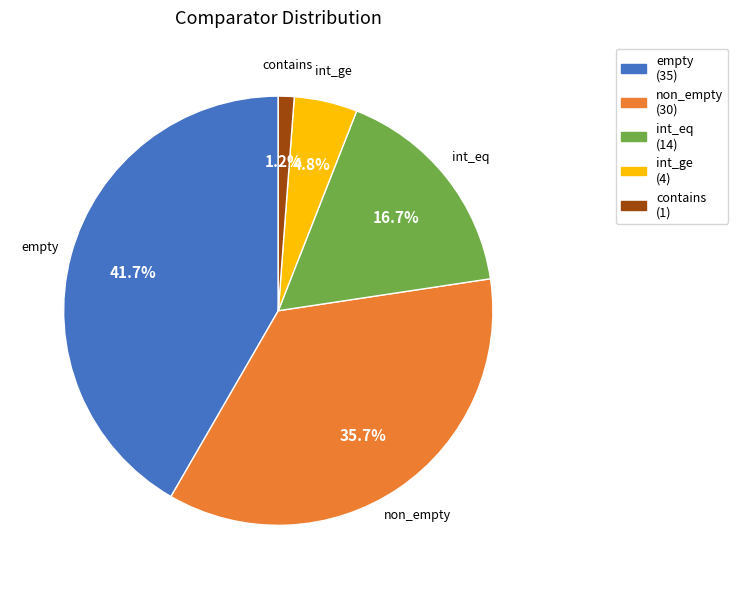

What is the largest slice in the pie chart?

empty